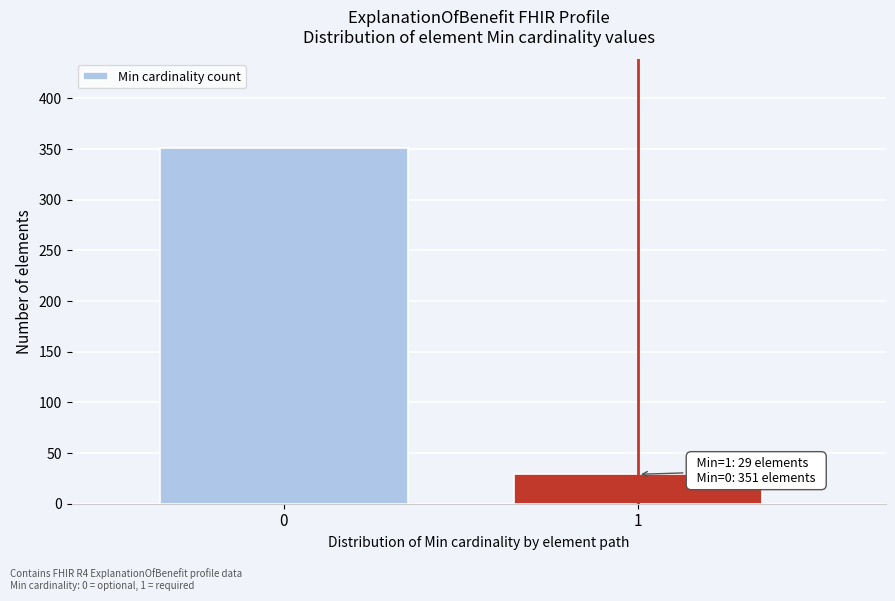

Reading right to left, what are all the values shown in this chart?

29	351